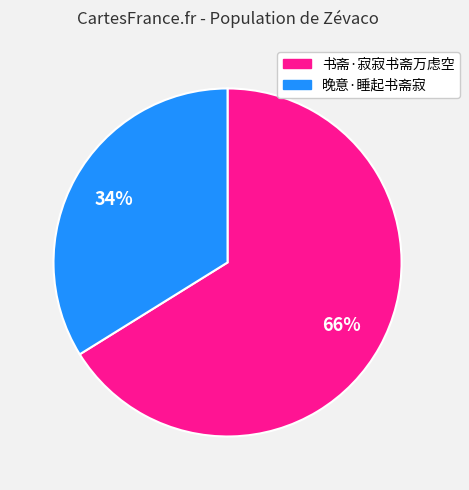

How many slices are in this pie chart?

2